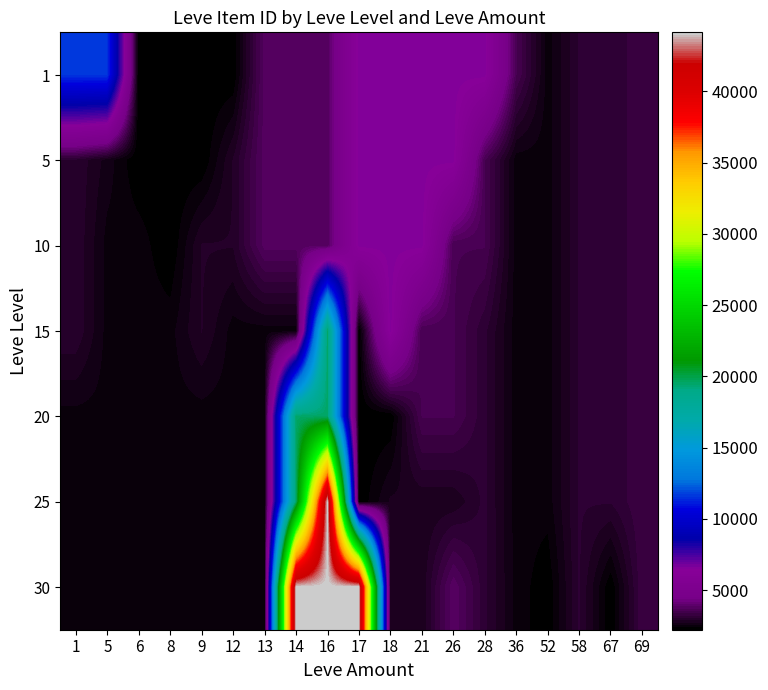

Count the number of data series in this chart.

7